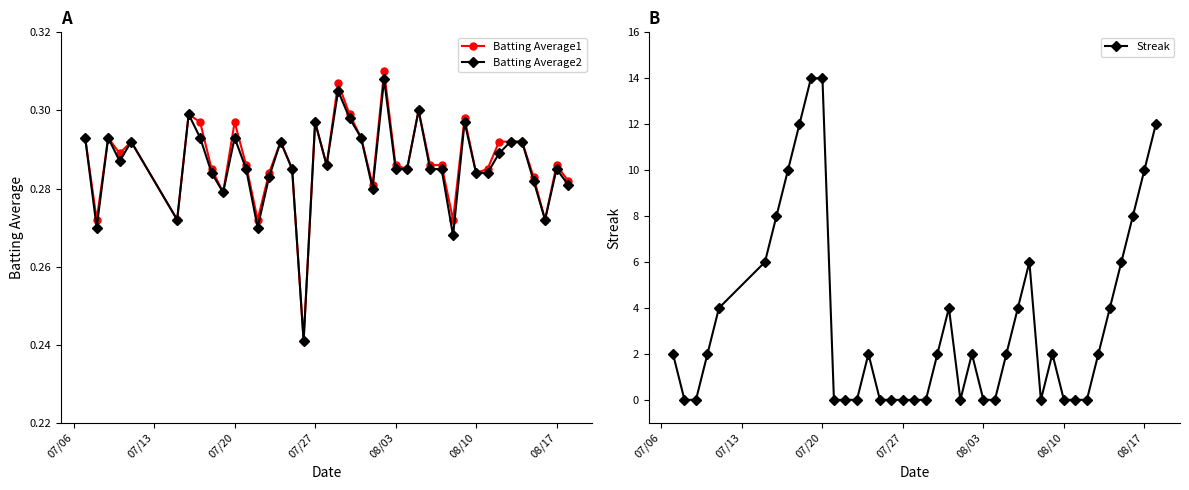

Count the number of data series in this chart.

3